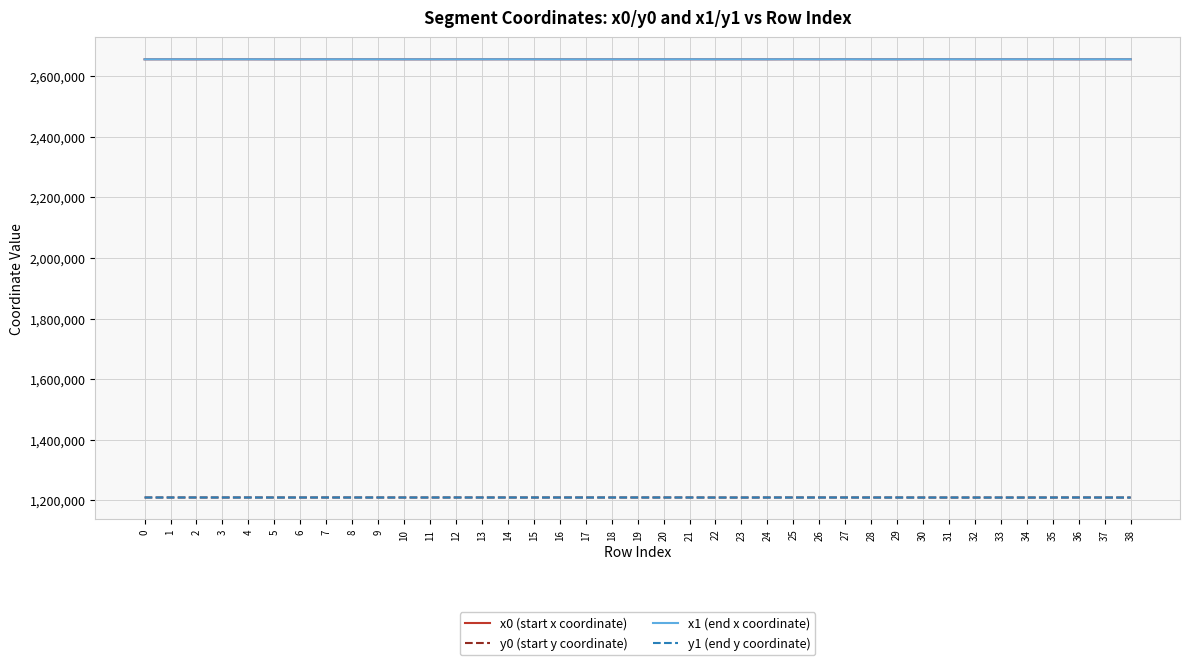

True or false: x1 (end x coordinate) has a value of 2656195.6 at 4.

True